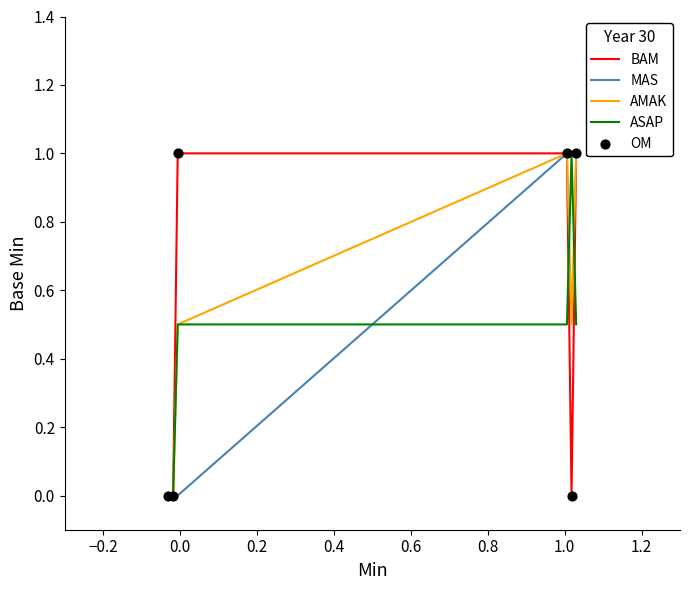

At which category is the sum across all series the highest?

0.2